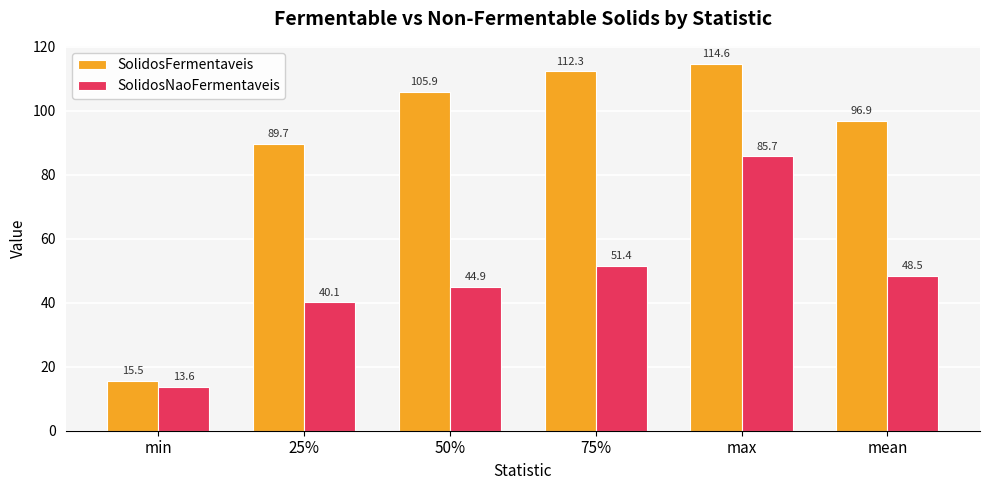

Which series has the largest total across all categories?

SolidosFermentaveis